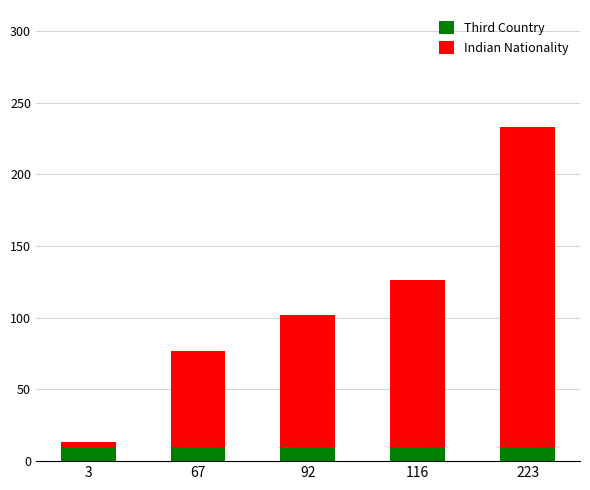

True or false: Third Country has a value of 10 at 116.

True